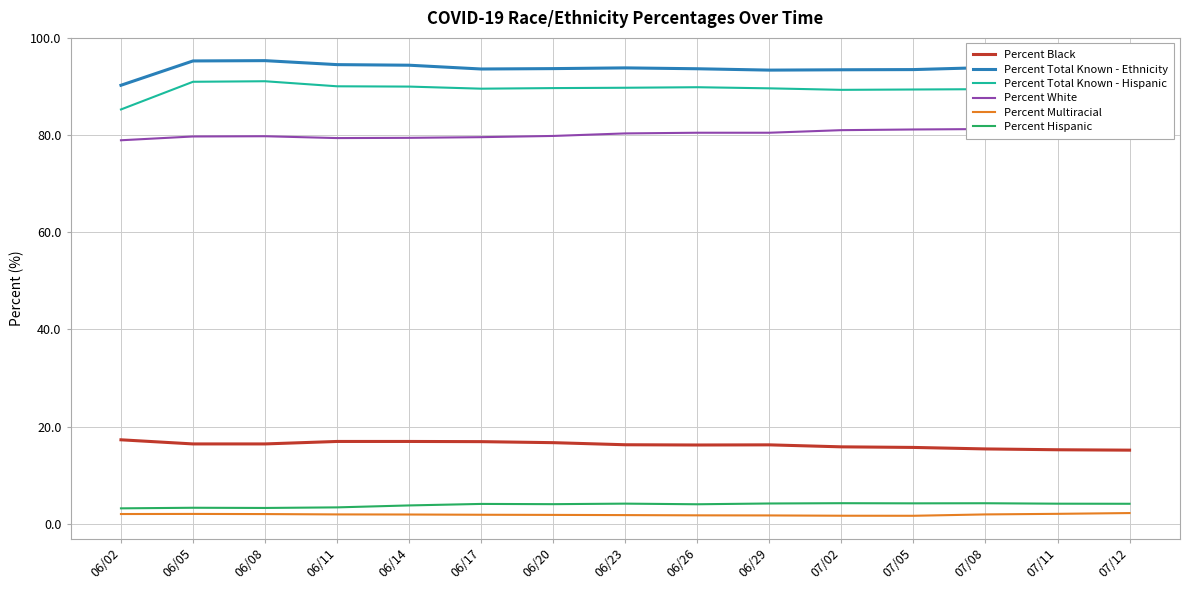

Rank the categories by Percent Hispanic value from highest to lowest.

07/02, 07/08, 07/05, 06/29, 06/23, 07/11, 07/12, 06/17, 06/20, 06/26, 06/14, 06/11, 06/05, 06/08, 06/02